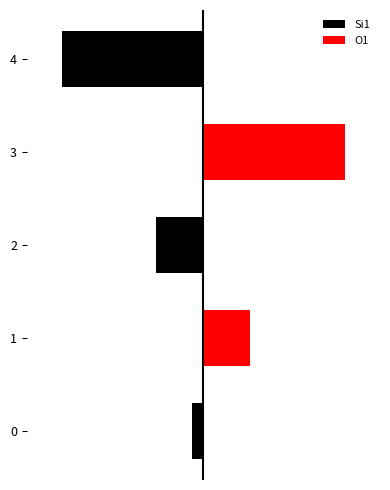

Is it true that Si1 equals -4 at 2?

True